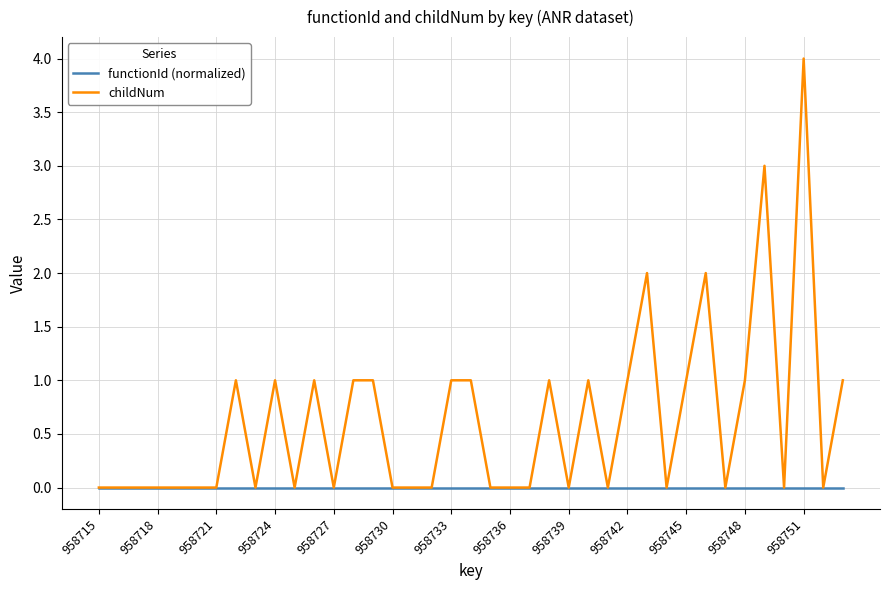

What is the highest value of the childNum series?

4